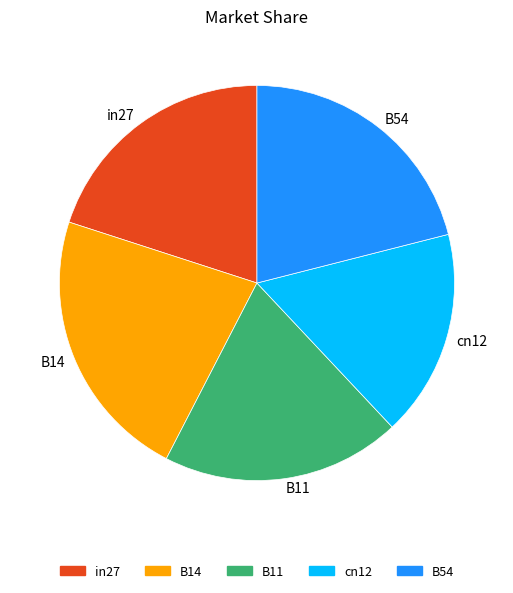

Is the sum of B11 and B54 greater than half?

No